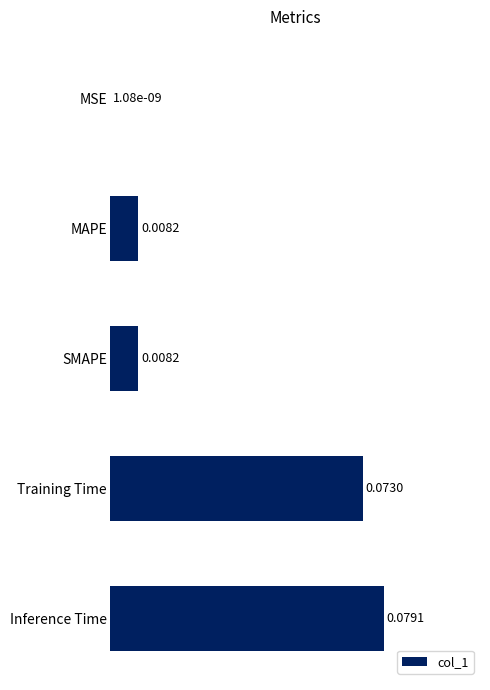

Which category has the highest value across all series?

Inference Time